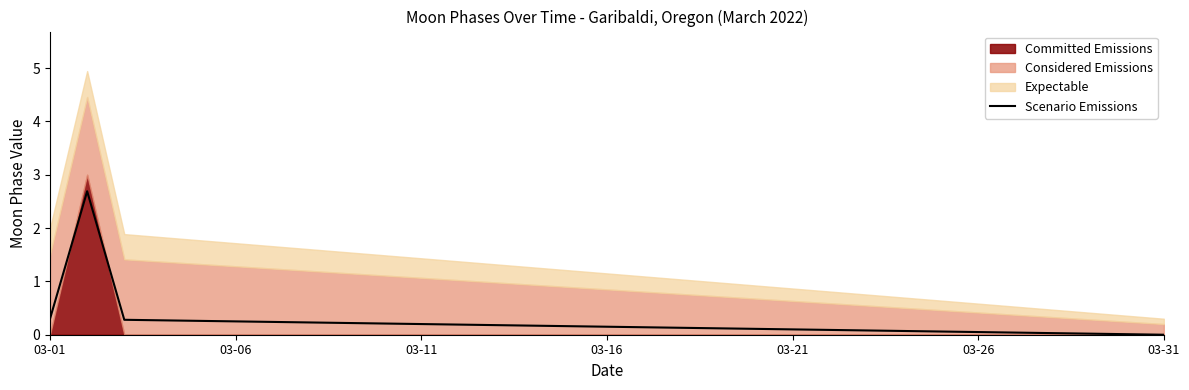

The value of Scenario Emissions at 03-26 is 0.0. True or false?

True